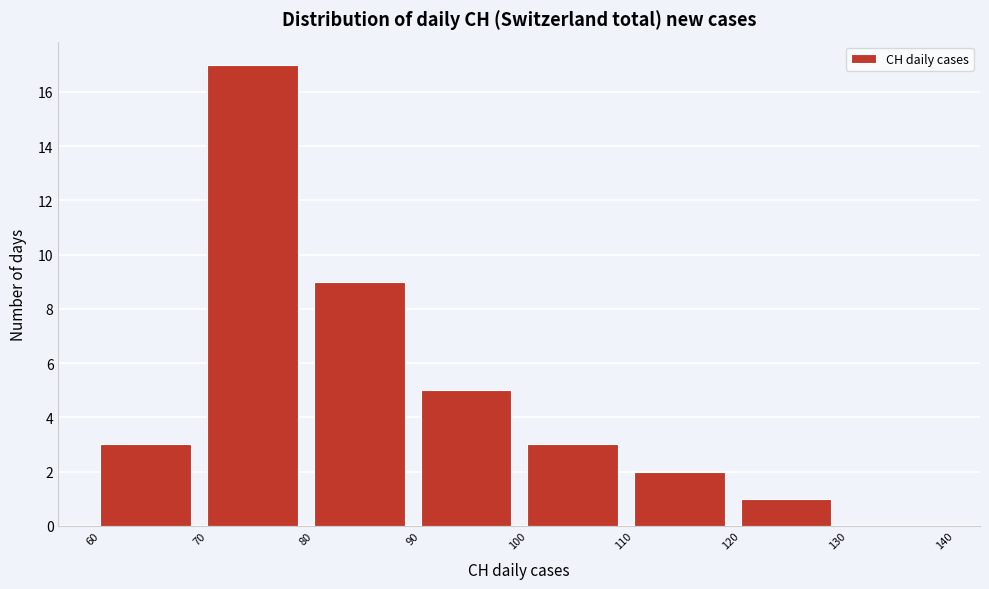

How tall is the bar that spans 70 to 80 on the x-axis? The values are not printed on the chart, so give them approximately, as read against the axis.

17